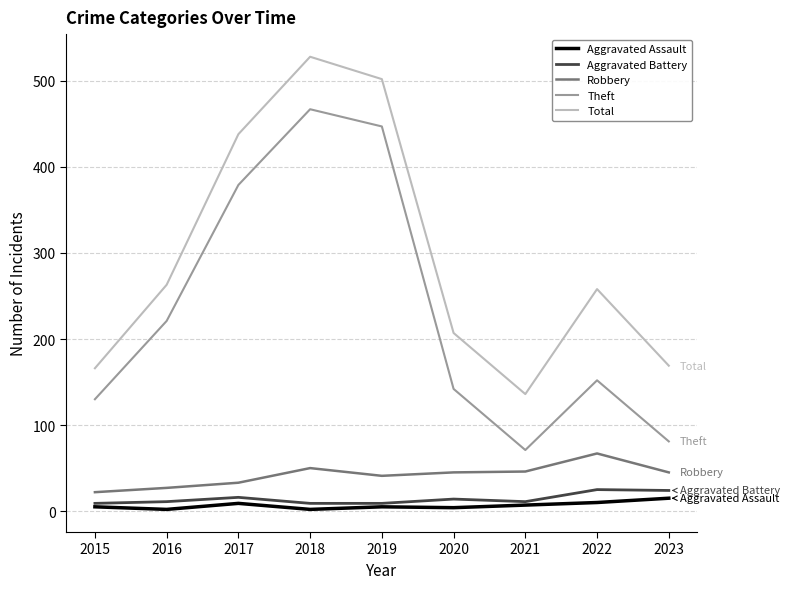

What is the approximate value of Aggravated Assault at 2017, to the nearest 10?

10